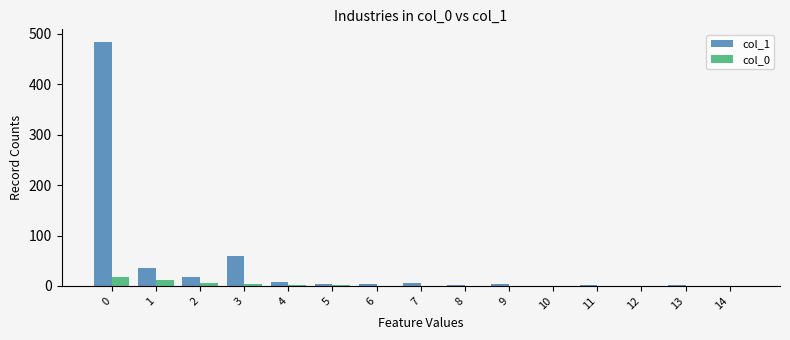

Are the bars grouped side by side (vs. stacked)?

Yes